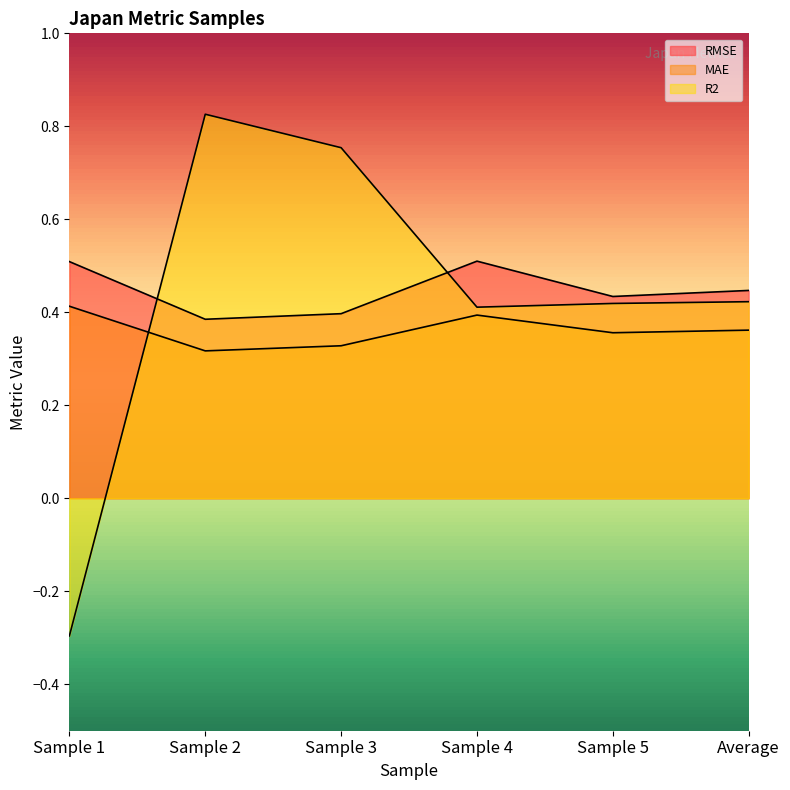

Reading left to right, transcribe all the data shown in this chart.

RMSE: Sample 1=0.5	Sample 2=0.4	Sample 3=0.4	Sample 4=0.5	Sample 5=0.4	Average=0.4
MAE: Sample 1=0.4	Sample 2=0.3	Sample 3=0.3	Sample 4=0.4	Sample 5=0.4	Average=0.4
R2: Sample 1=-0.3	Sample 2=0.8	Sample 3=0.8	Sample 4=0.4	Sample 5=0.4	Average=0.4